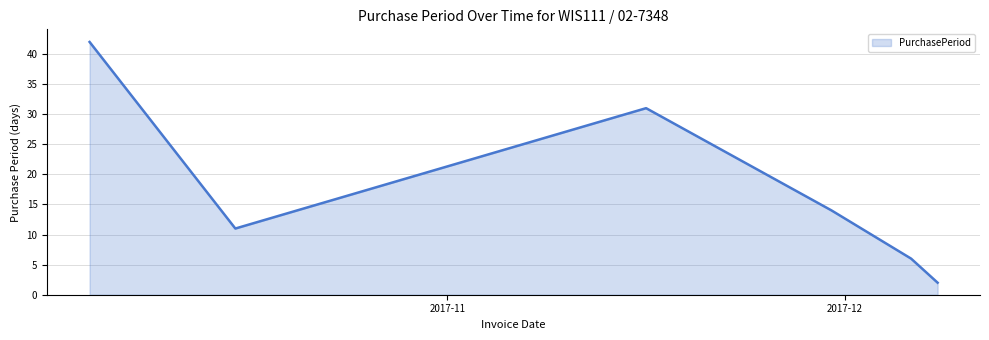

How many interior local peaks (higher than both neighbors) does the data have?

1